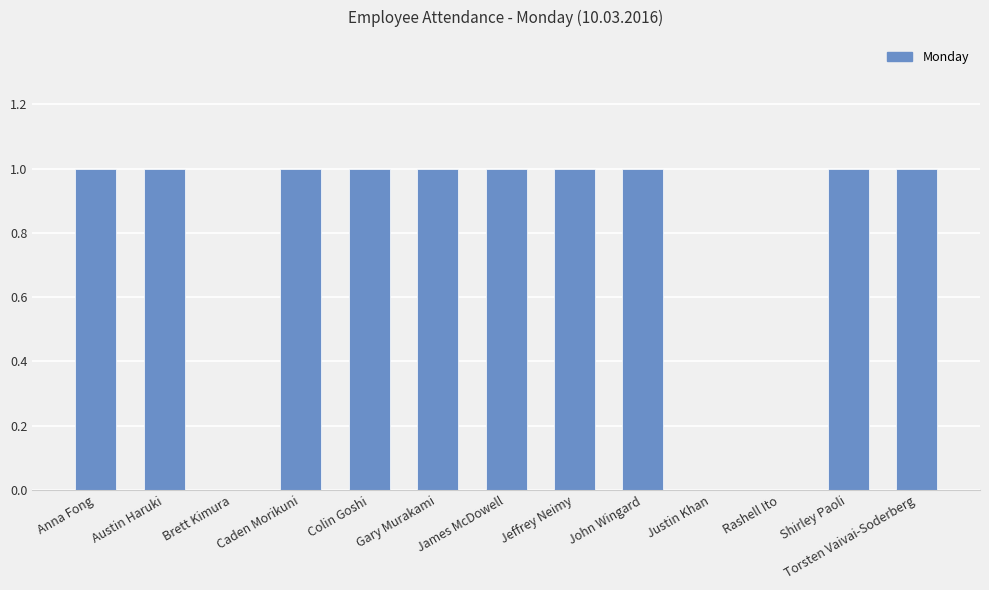

Between Gary Murakami and Brett Kimura, which is larger?

Gary Murakami